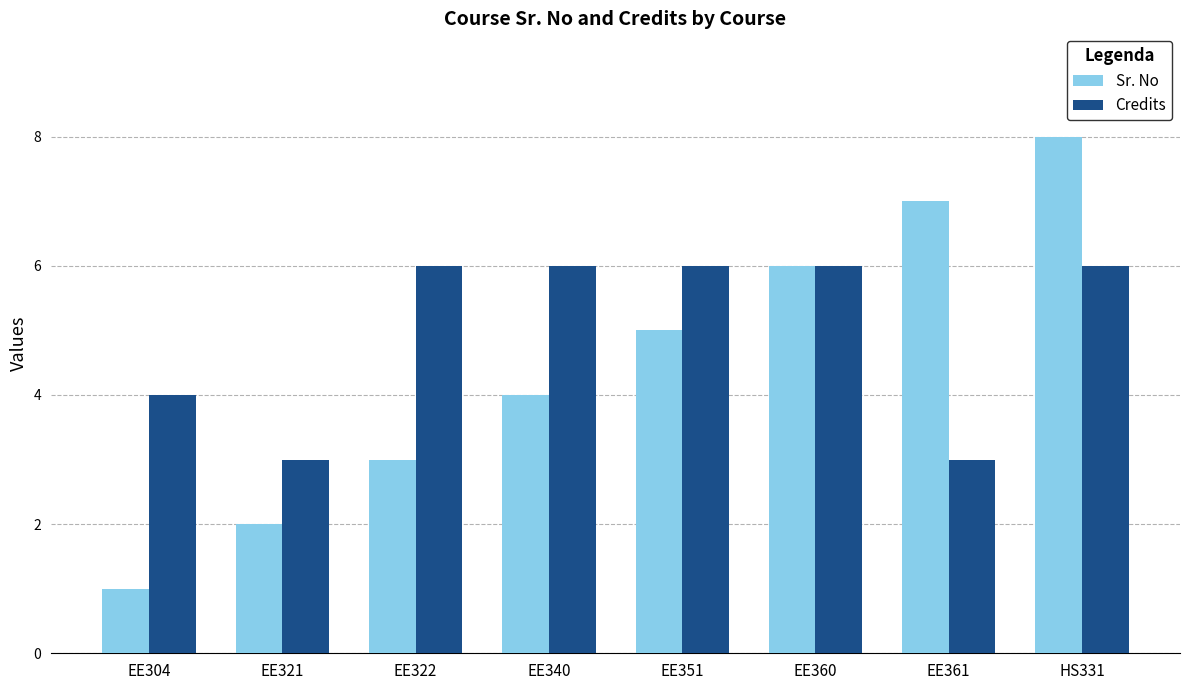

At which category is the sum across all series the highest?

HS331